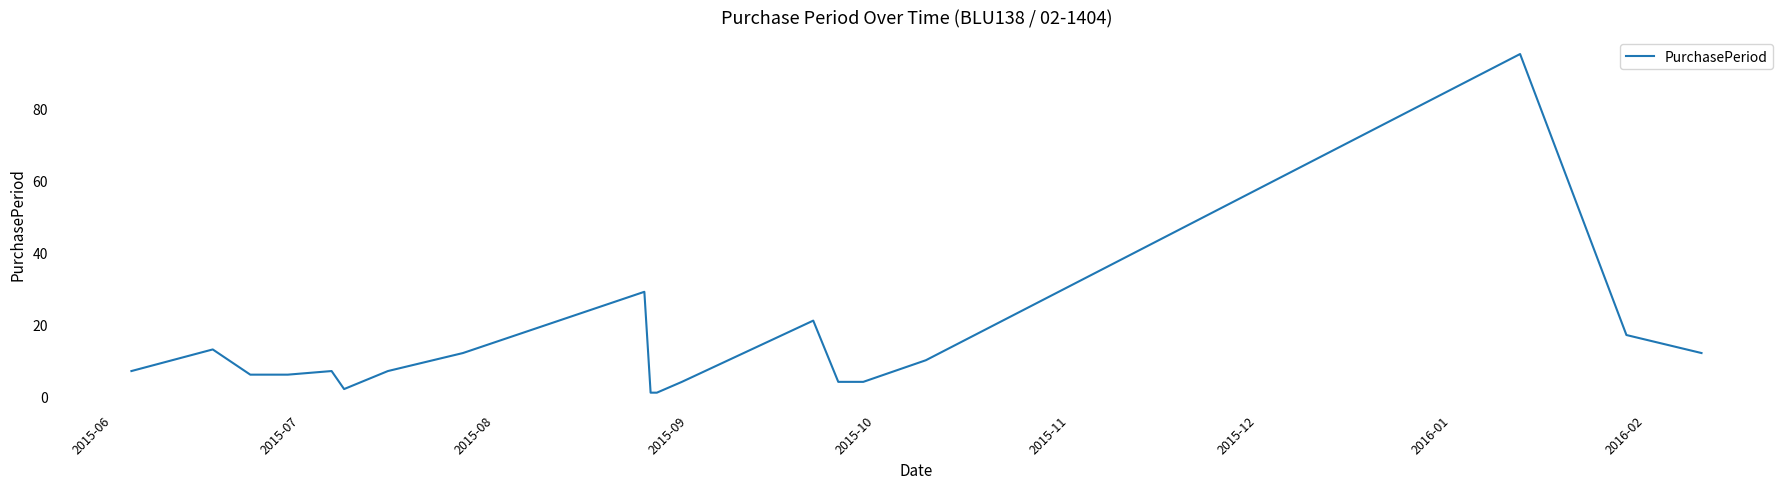

What is the greatest value displayed?

95